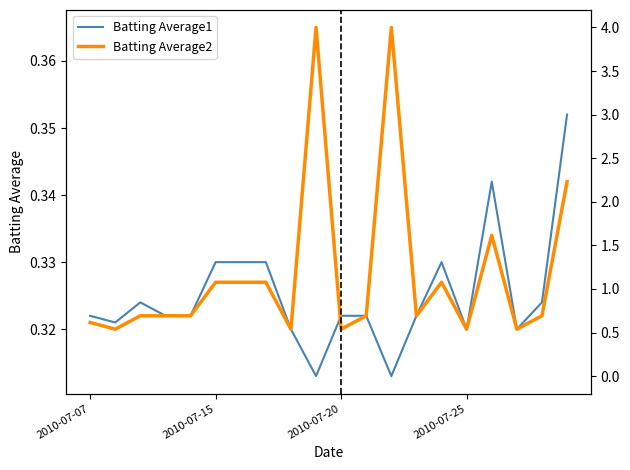

What is the value of the Batting Average2 point at the 7th from the left?

0.3